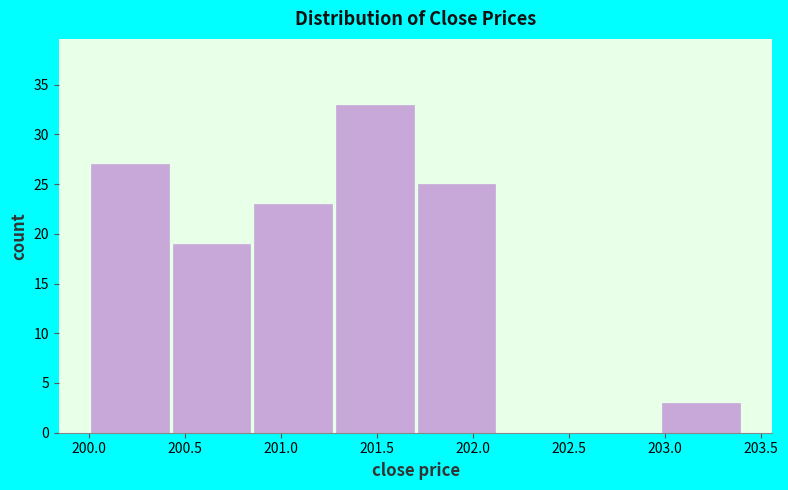

What is the height of the bar covering 201.700 to 202.125 on the x-axis? Neither the bar edges nor the heights are printed on the chart, so give them approximately, as read against the axes.

25